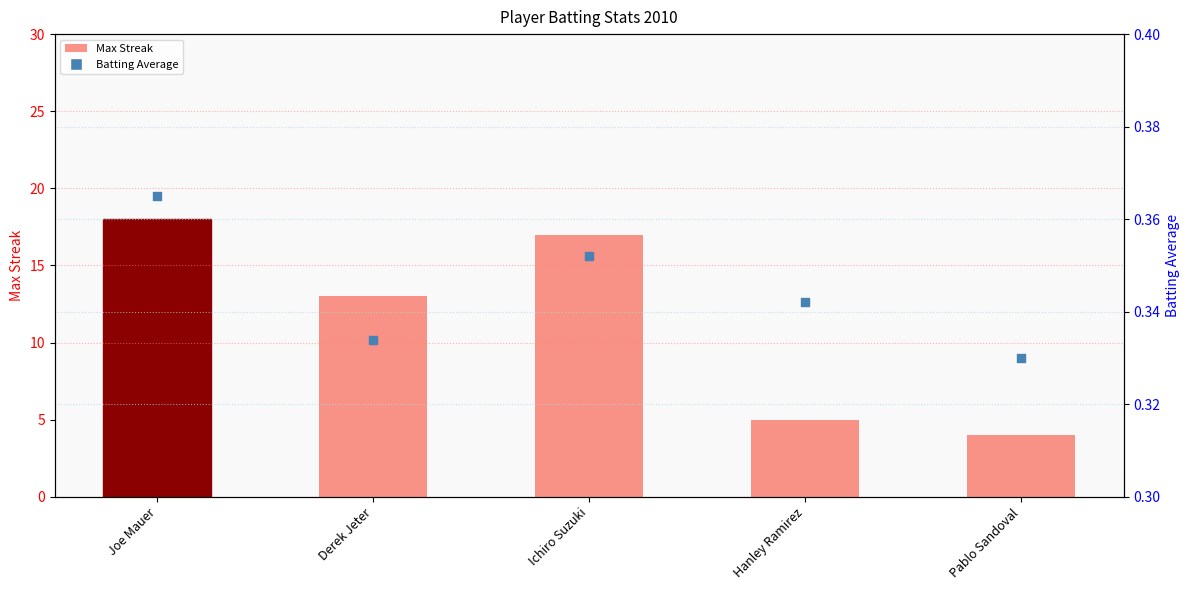

At how many categories does at least one series exceed 11?

3